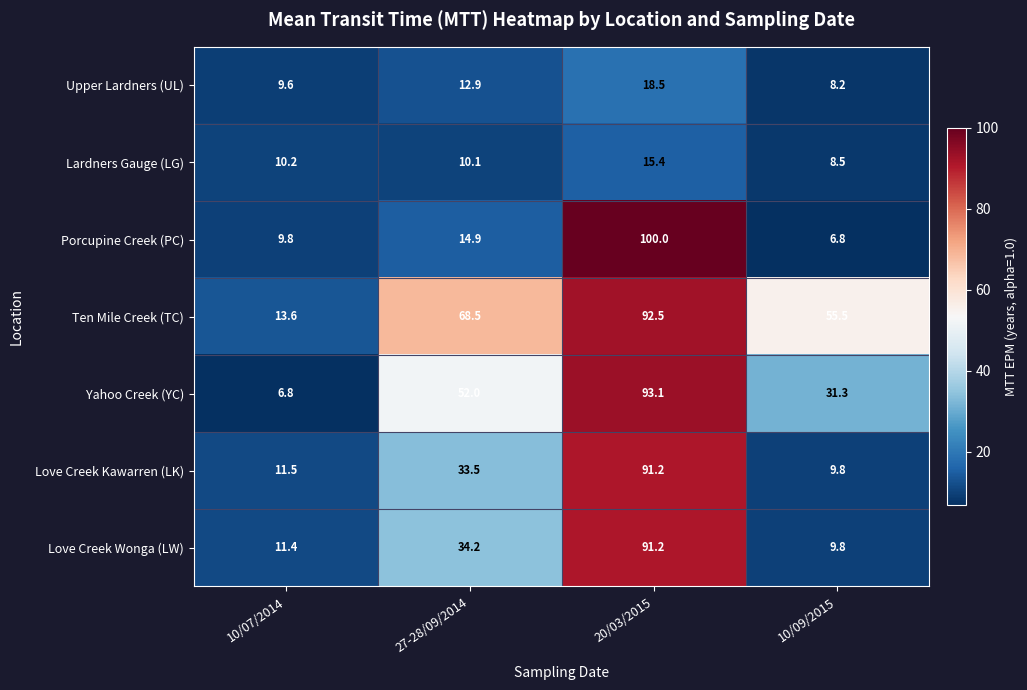

True or false: Ten Mile Creek (TC) has a value of 13.6 at 10/07/2014.

True